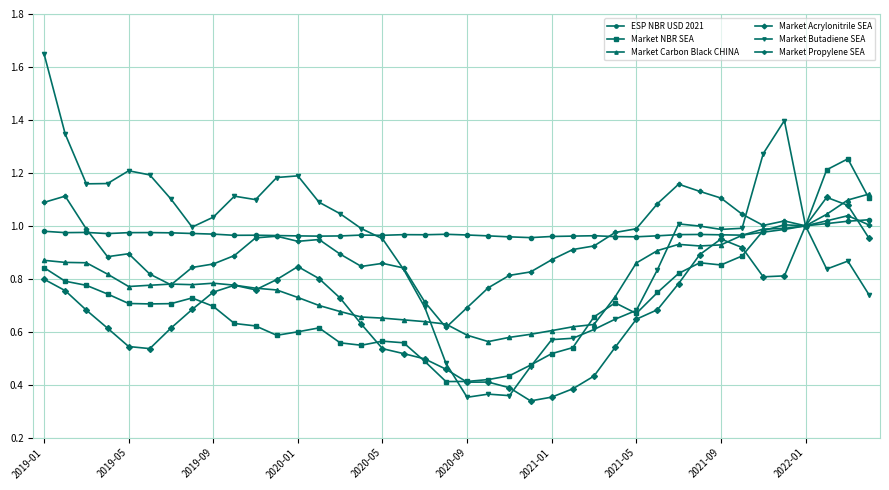

At how many categories does at least one series exceed 0?

40